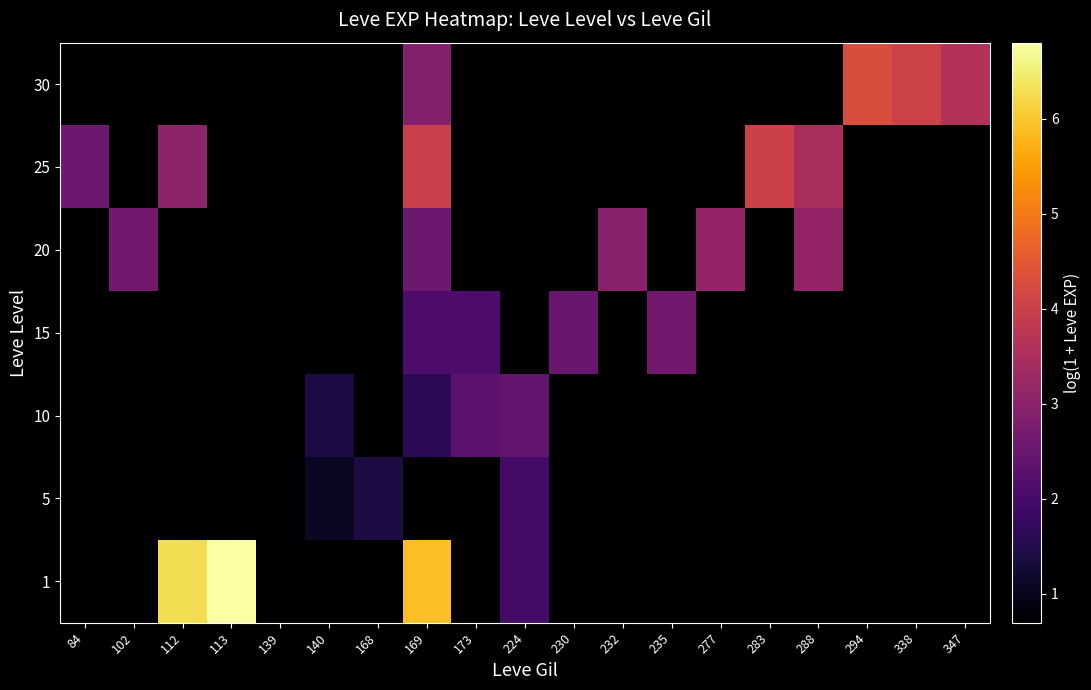

Between 294 and 113, which is larger?

113